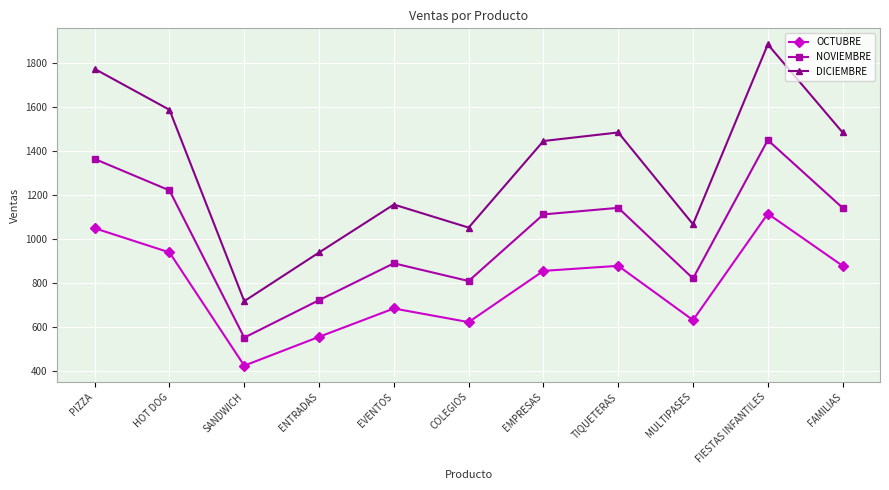

How many lines are shown in the chart?

3